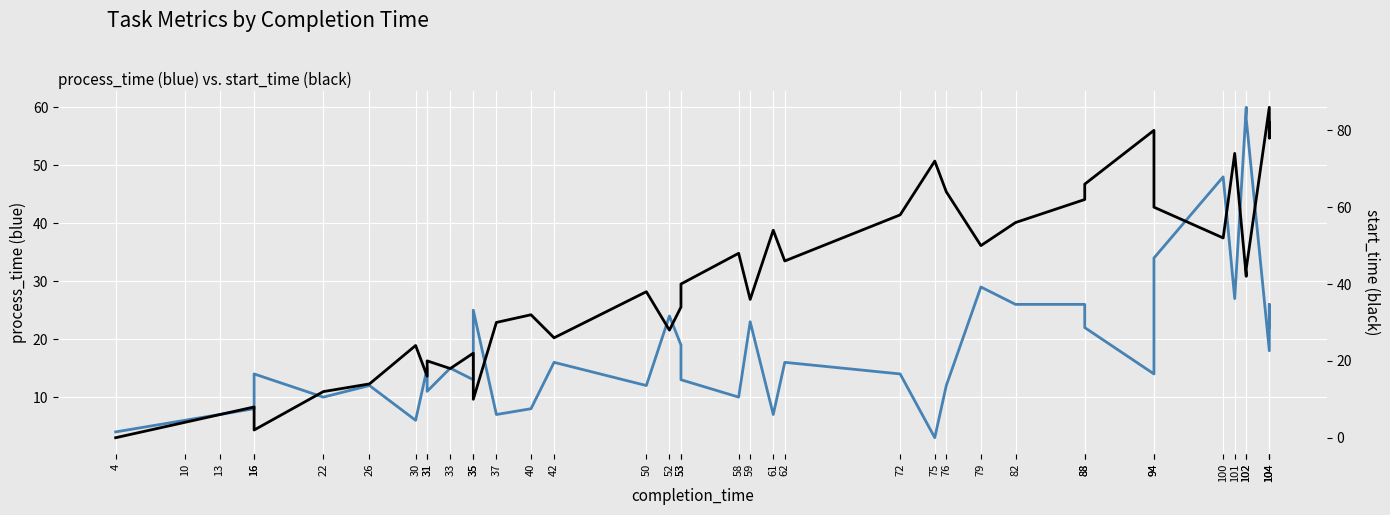

List the series in order of their overall mean, highest first.

start_time, process_time